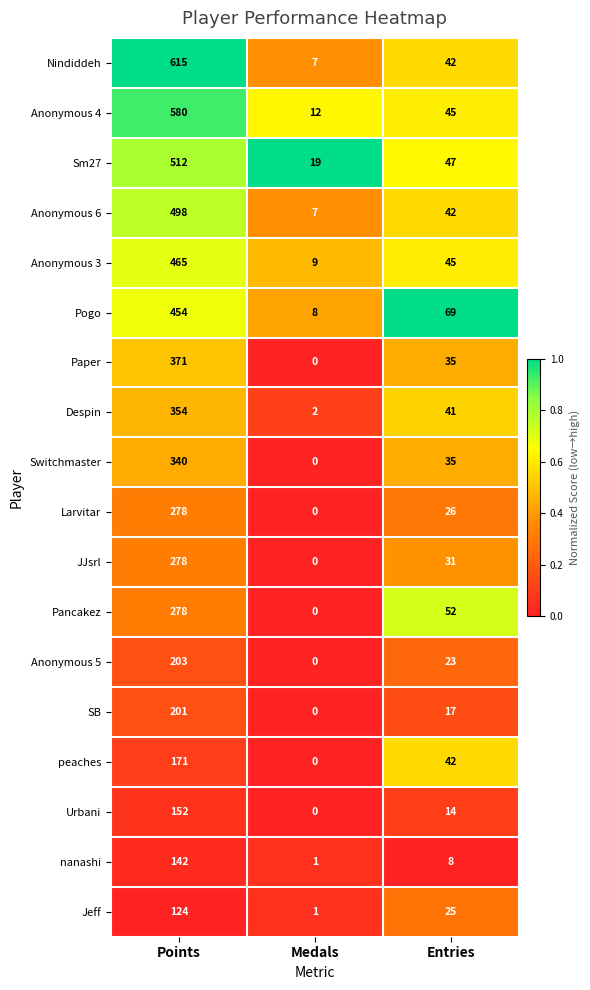

Which series has the largest total across all categories?

Nindiddeh